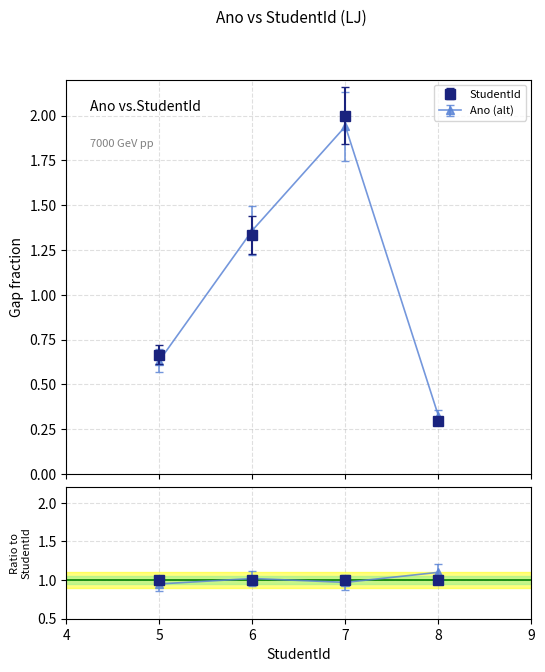

Count the number of values greater than 1.

2